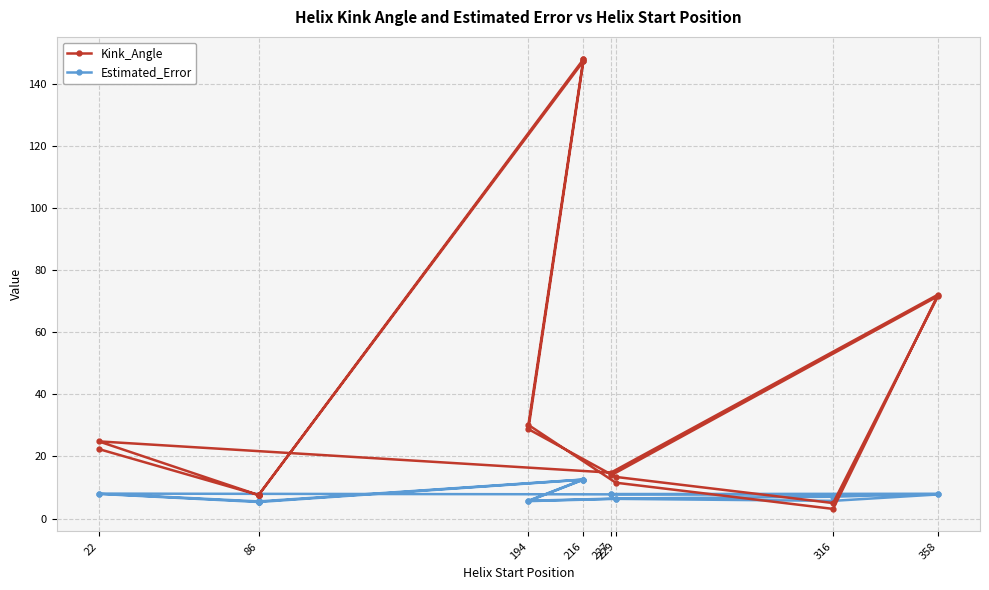

What is the value of the Estimated_Error point at the 6th from the left?

5.3